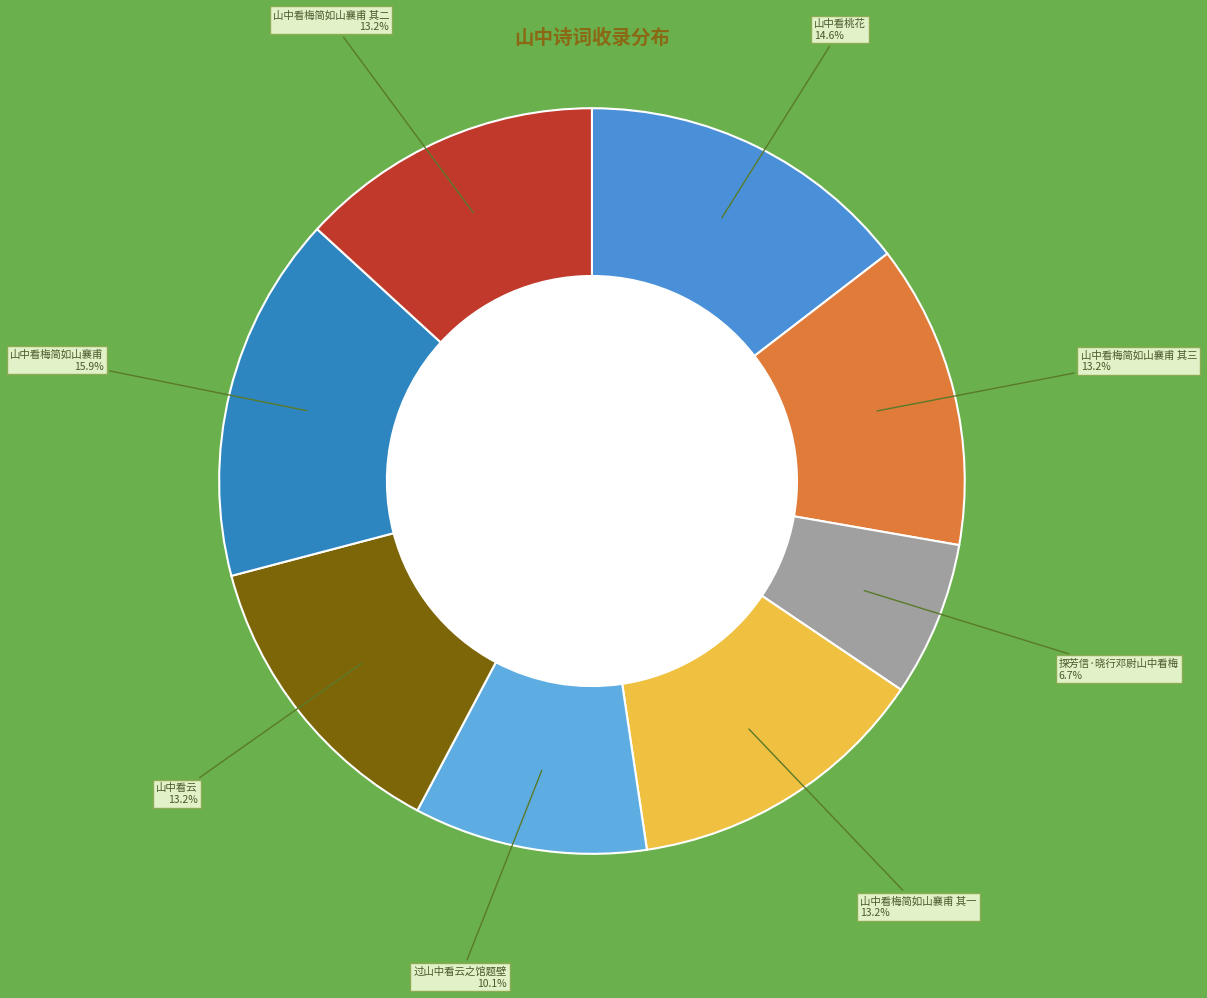

How many slices are in this pie chart?

8